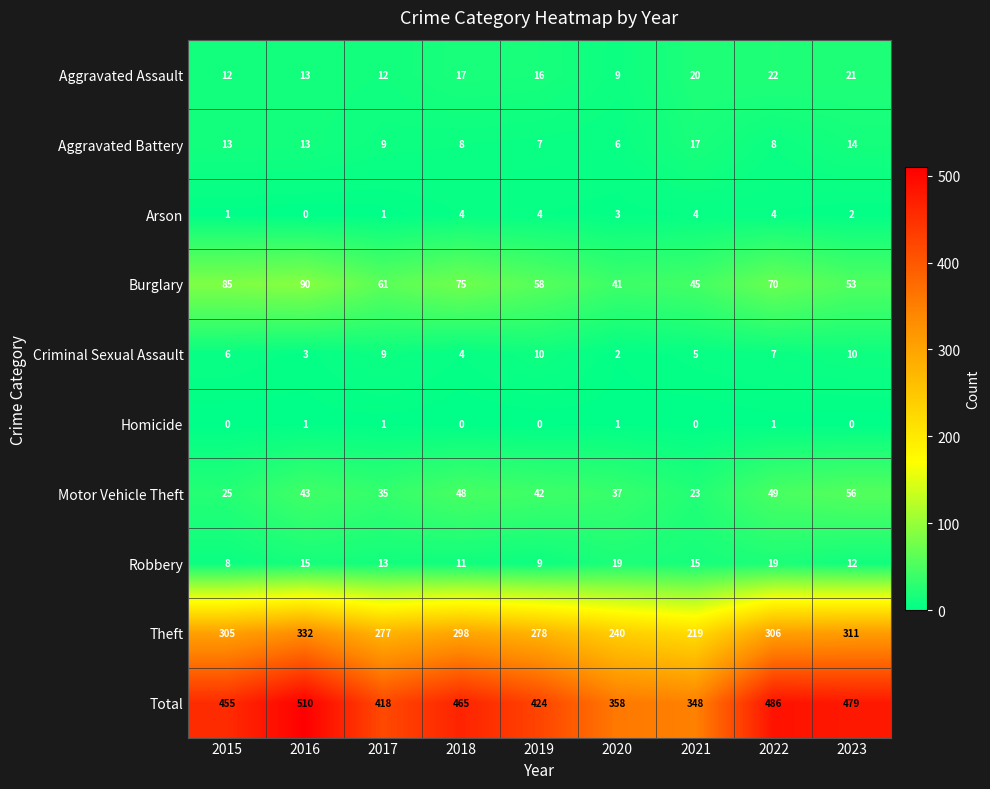

How many Arson values are between 1 and 4?

8